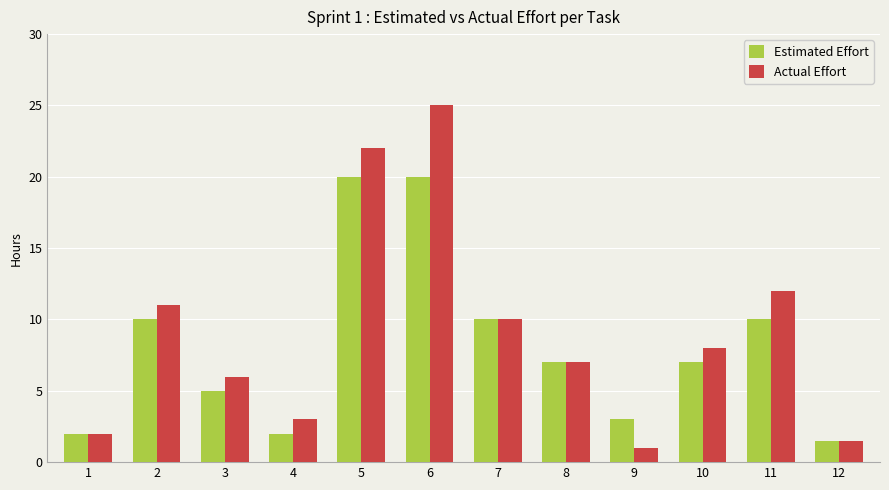

At which label does Estimated Effort first exceed 7?

2